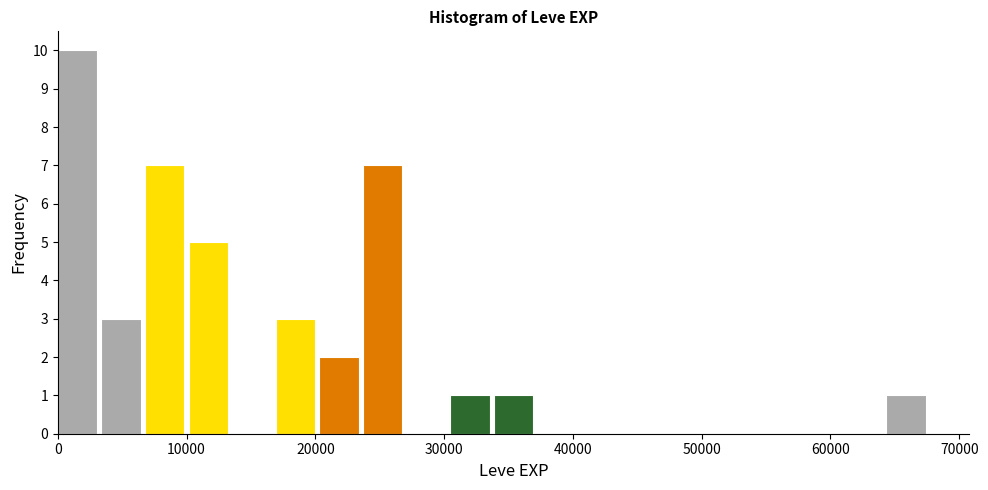

Read against the x-axis, roughly where is the centre of the tallest bar?

2000